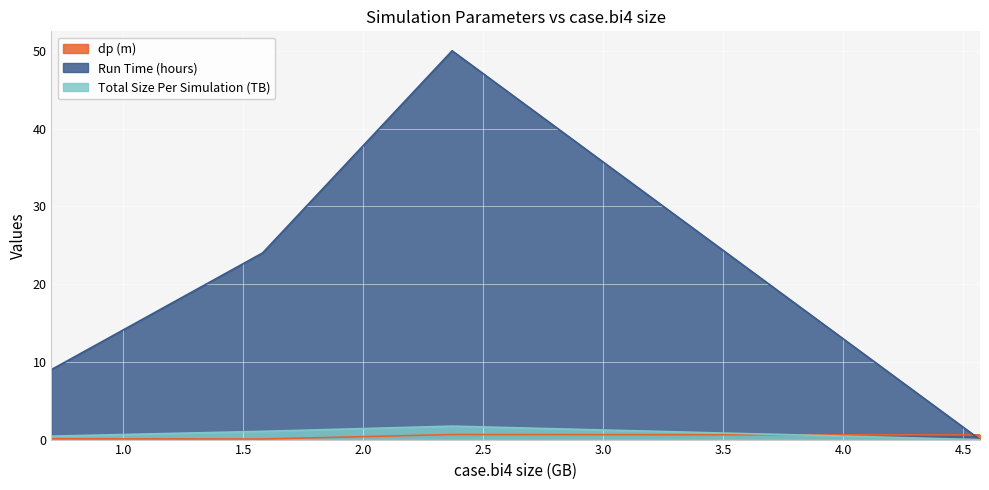

At 4.57, list the series in order from smallest to largest.

Run Time (hours), Total Size Per Simulation (TB), dp (m)